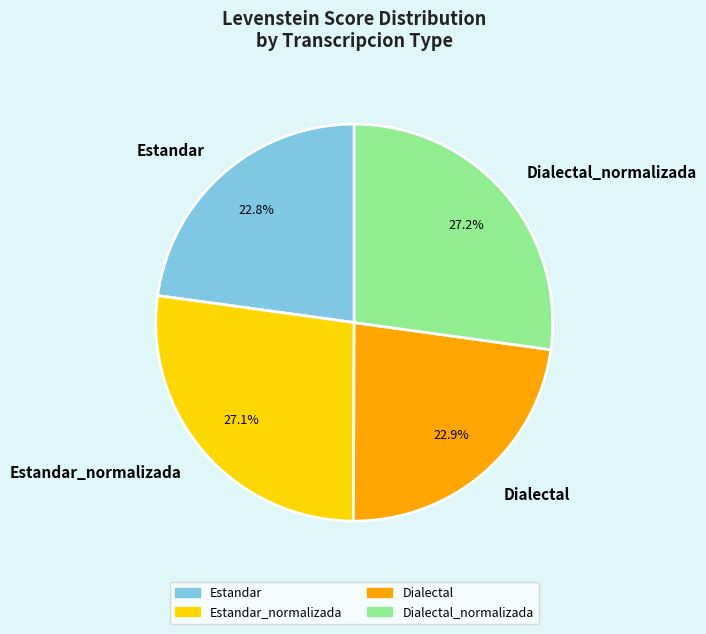

Which has a higher value, Estandar_normalizada or Estandar?

Estandar_normalizada